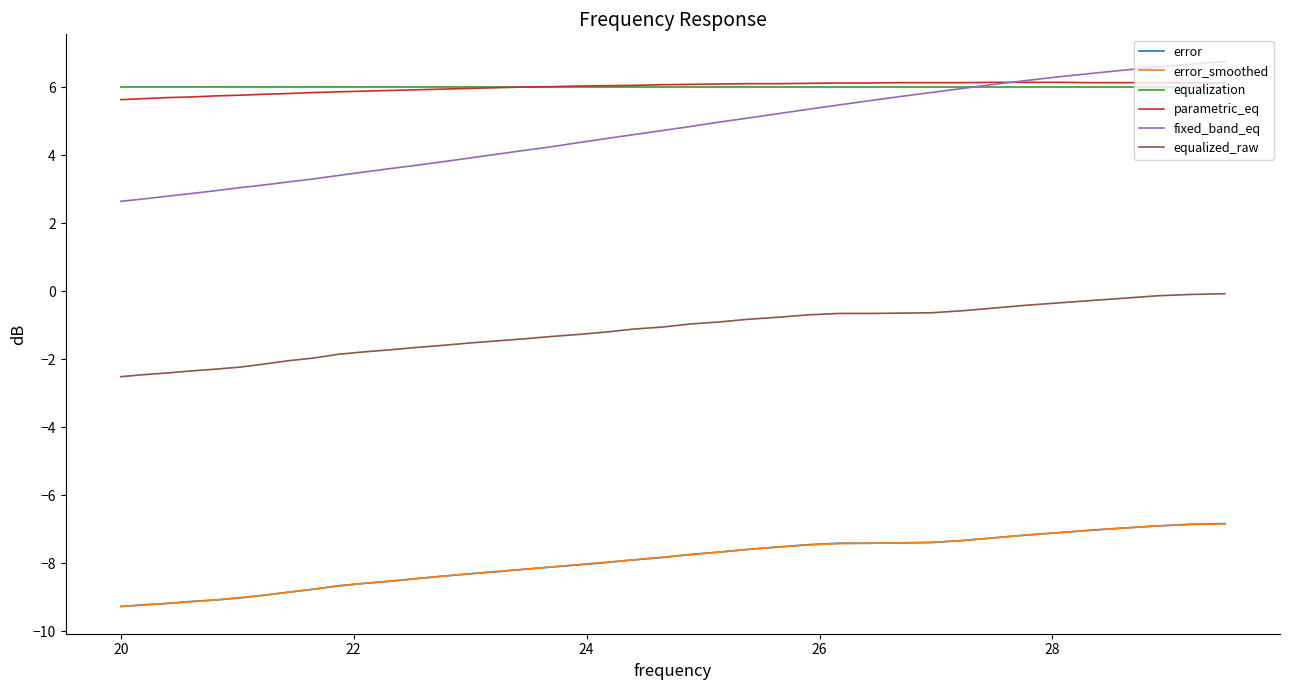

What is the highest value of the fixed_band_eq series?

6.8